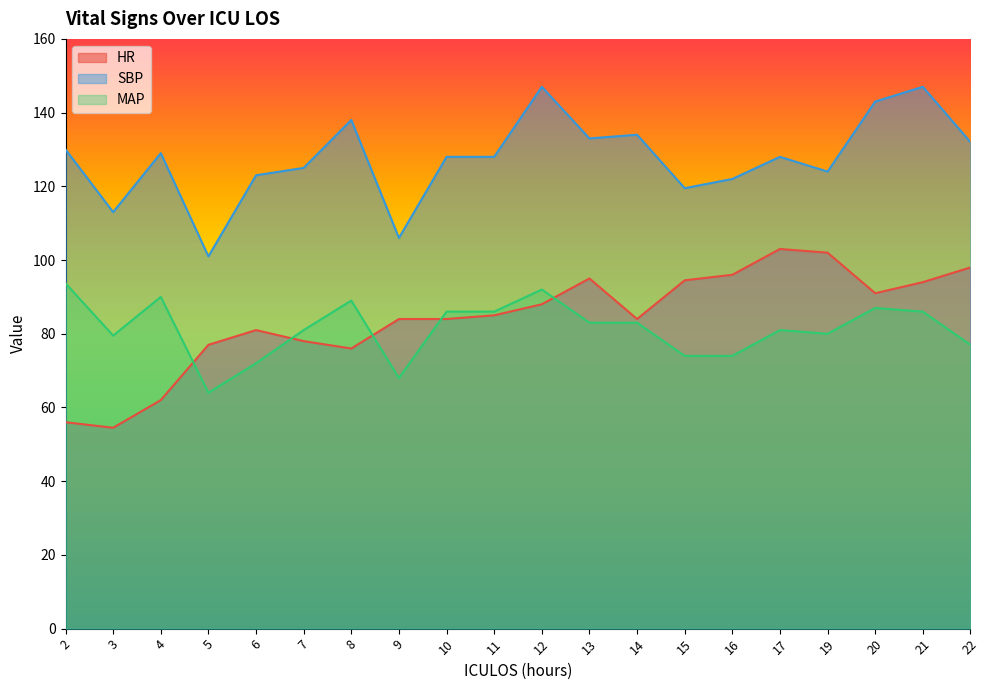

Between 22 and 2, which is larger?

22